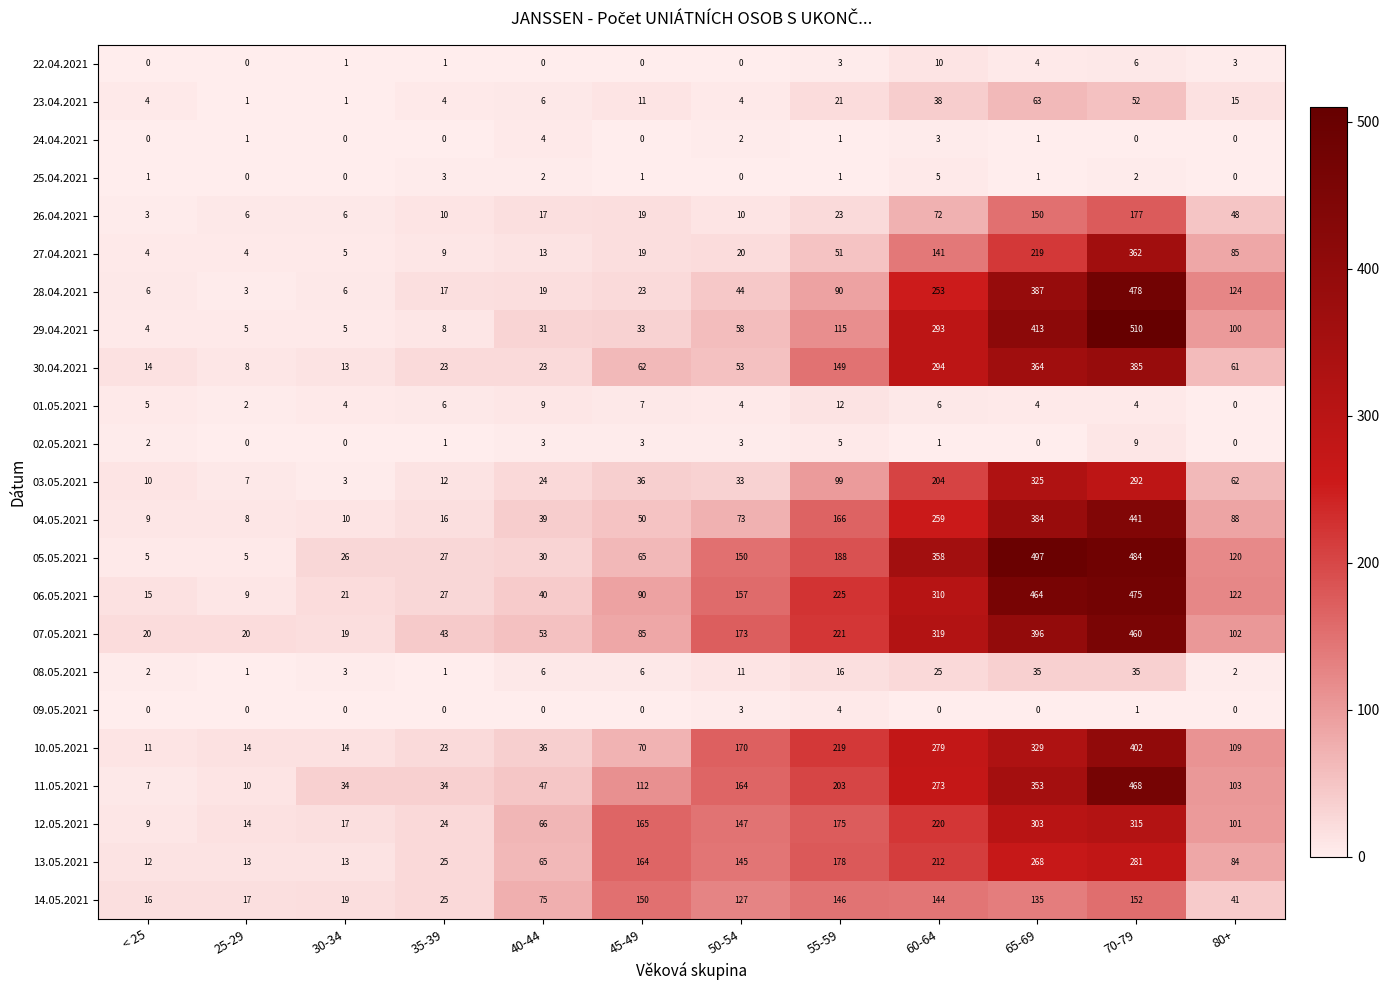

The value of 30.04.2021 at 25-29 is 8. True or false?

True